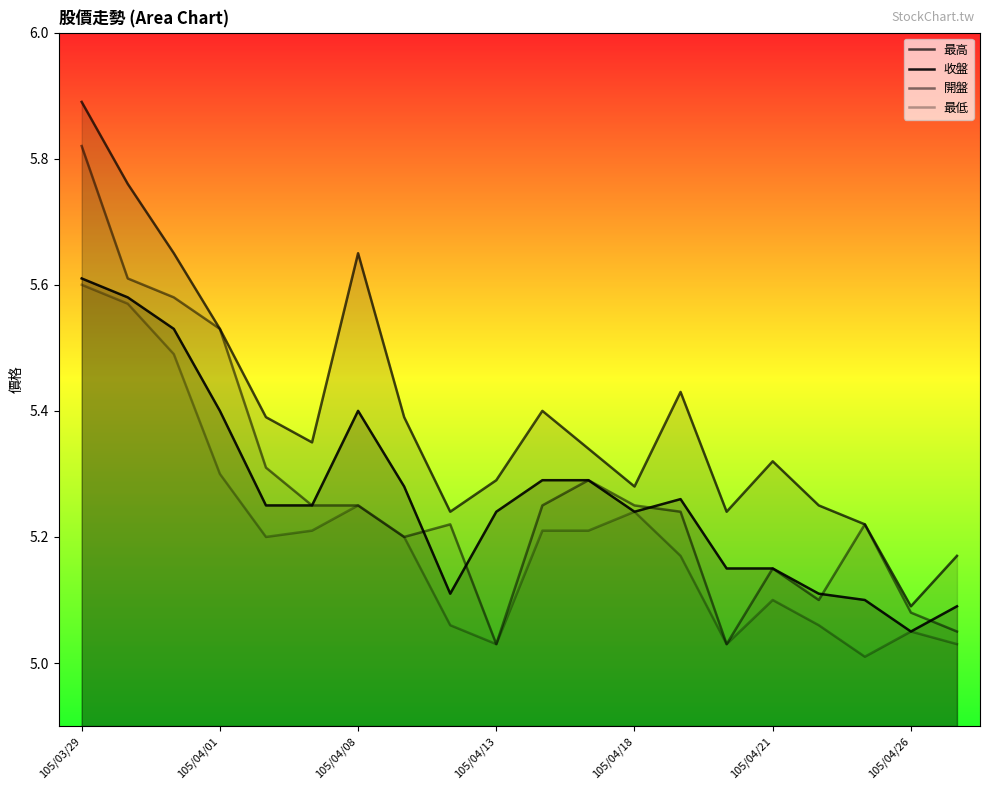

How many lines are shown in the chart?

4